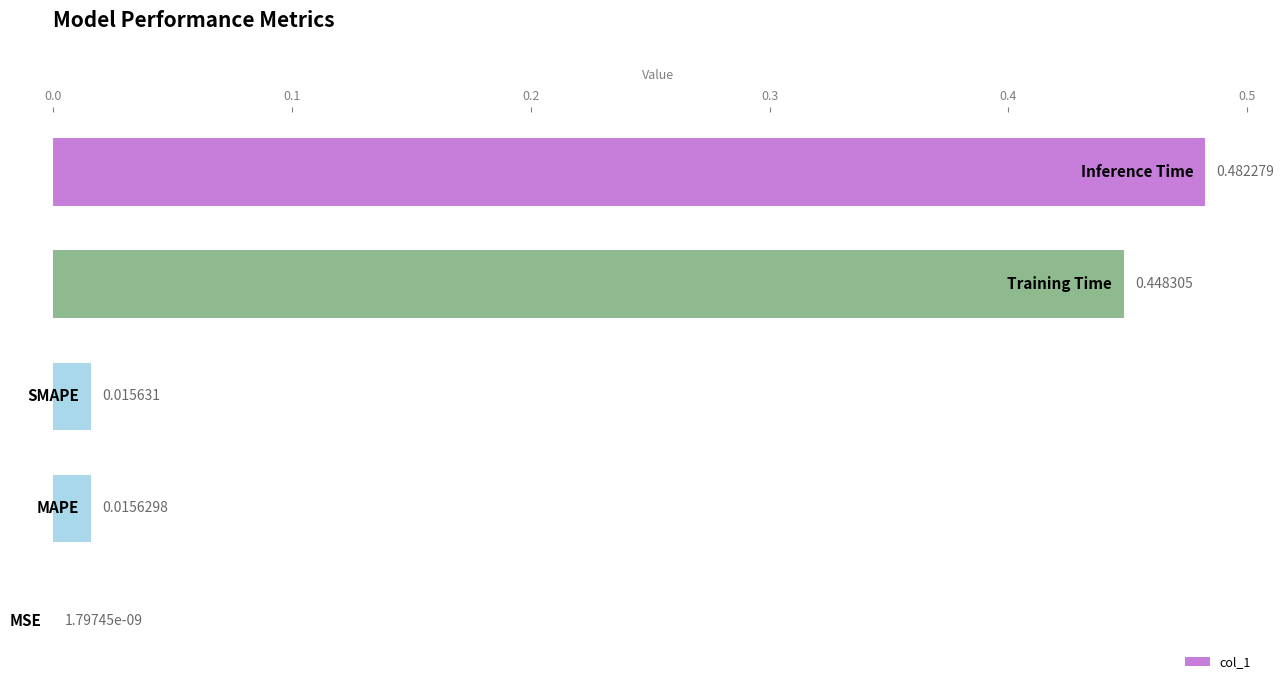

What is the sum of all values?

1.0